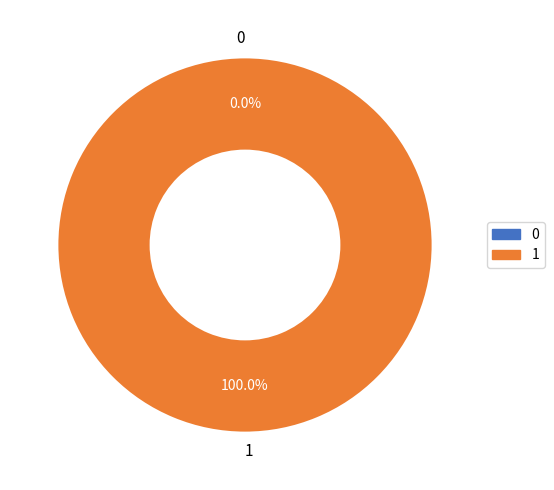

How many segments does this pie chart have?

2